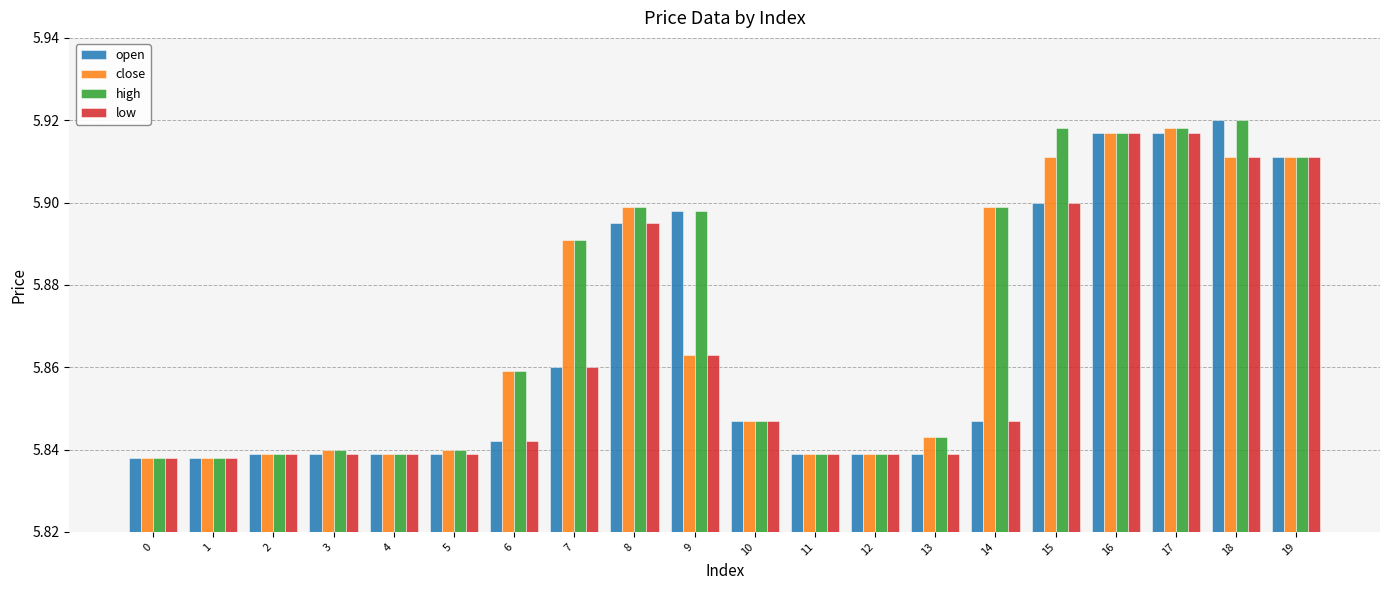

Are the bars grouped side by side (vs. stacked)?

Yes